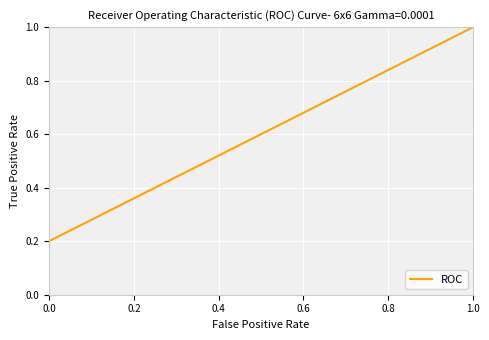

Count the number of data series in this chart.

1